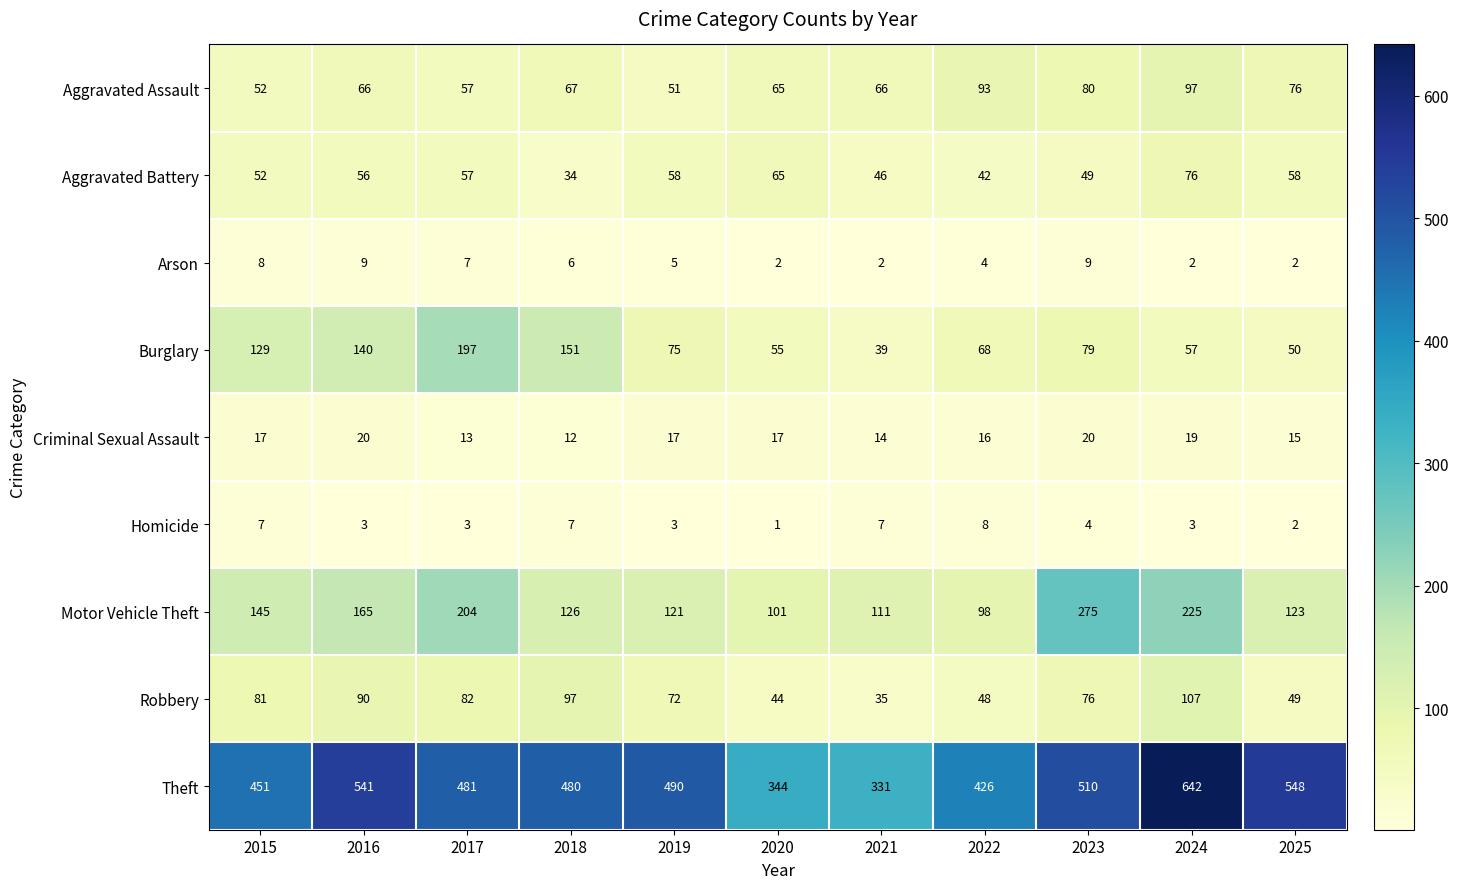

At which category does the chart reach its peak across all series?

2024